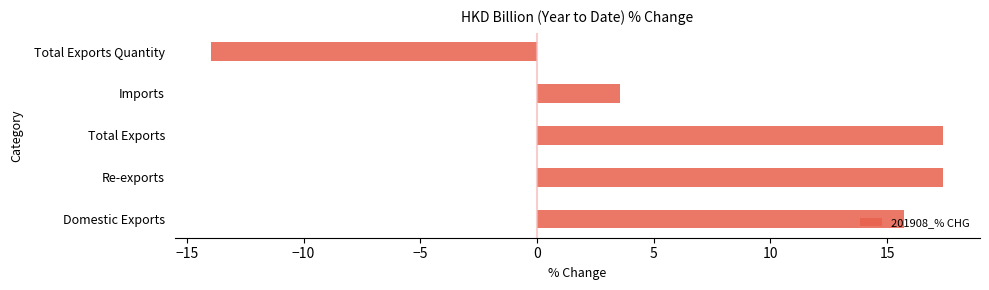

What is the maximum value shown in the chart?

17.4